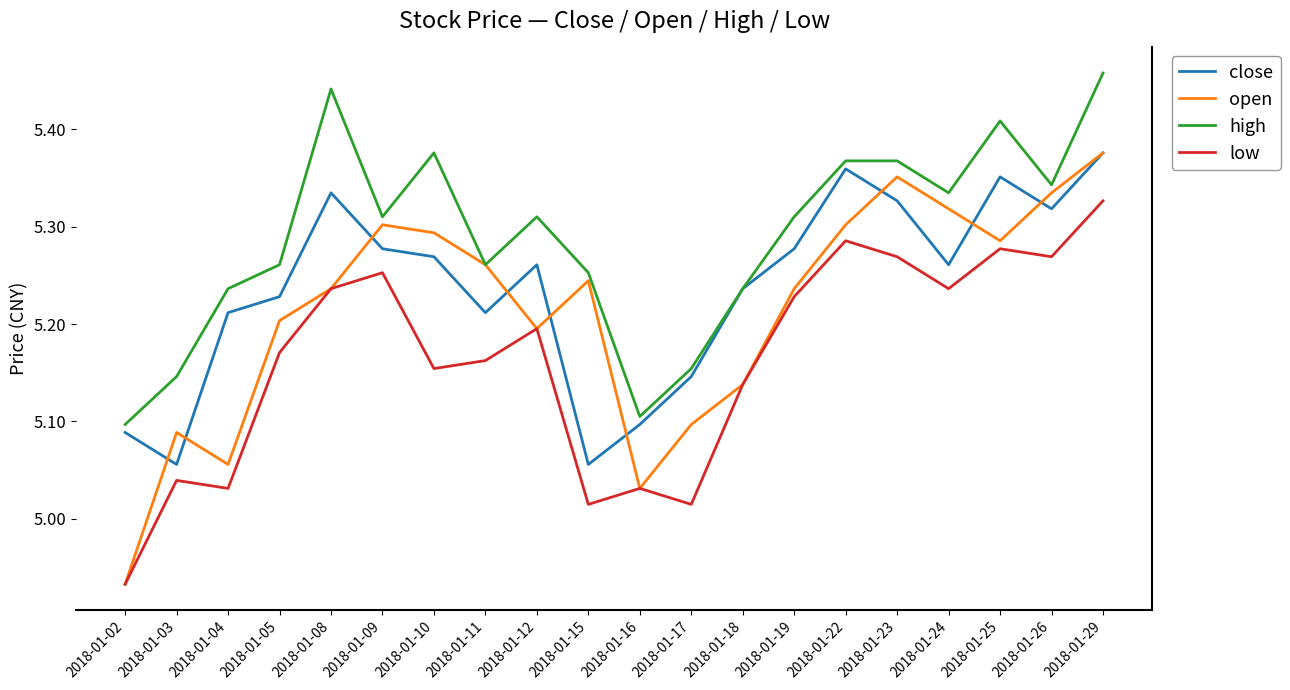

Which series has the largest range (max minus min)?

open